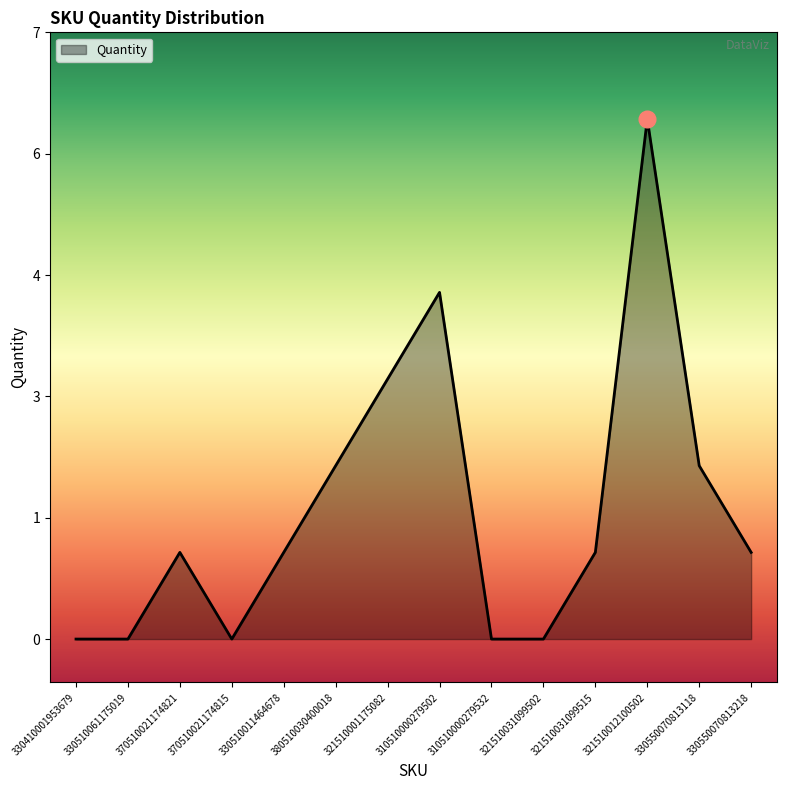

What is the approximate value at 321510001175082?

3